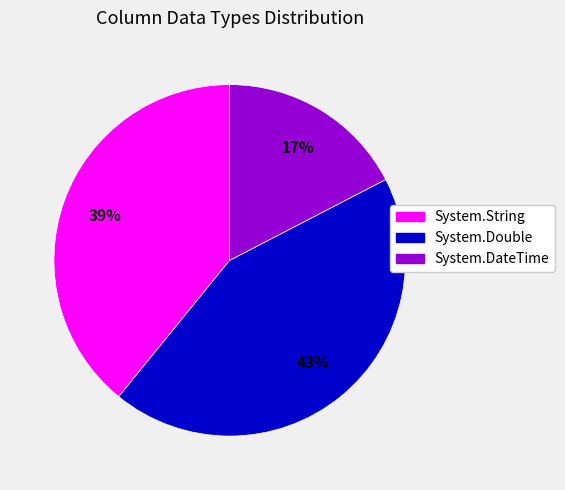

Rank the categories by value from highest to lowest.

System.Double, System.String, System.DateTime